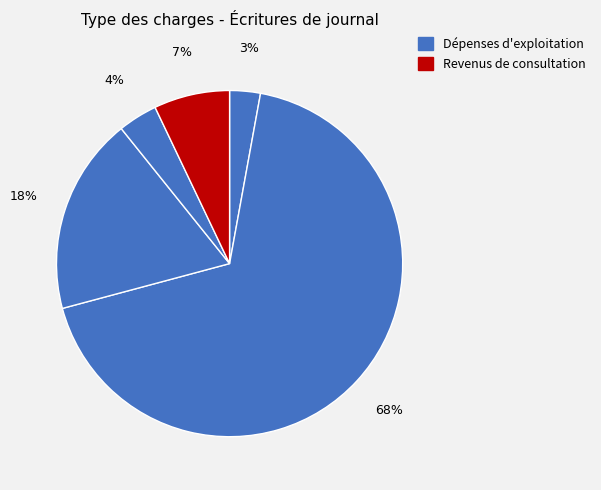

How many slices are in this pie chart?

5